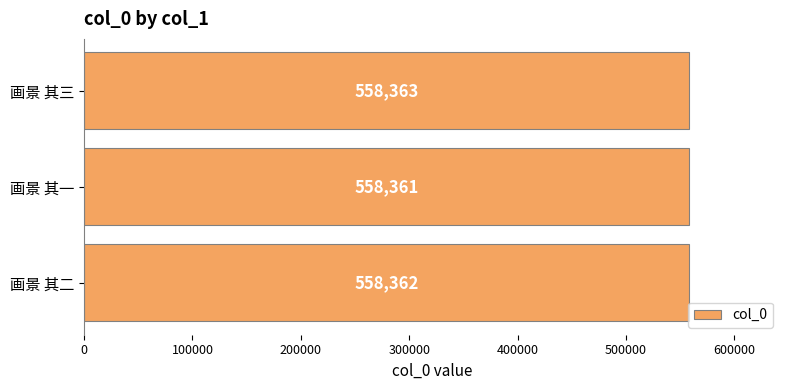

The value at 画景 其二 is 217211. True or false?

False